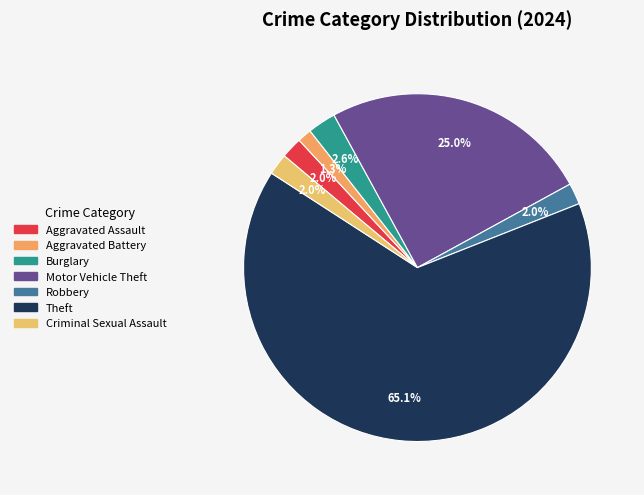

Which category accounts for the majority?

Theft